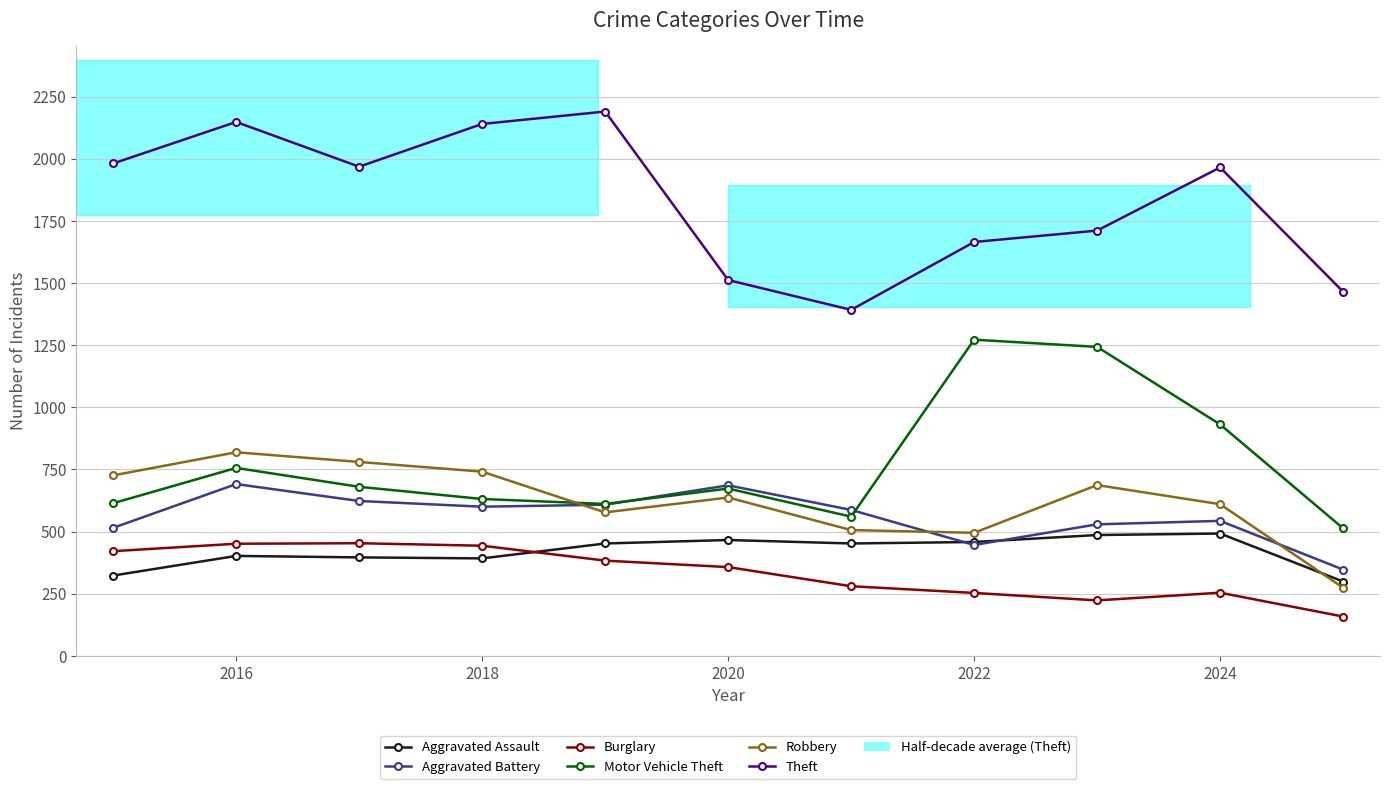

Count the number of categories in the chart.

11